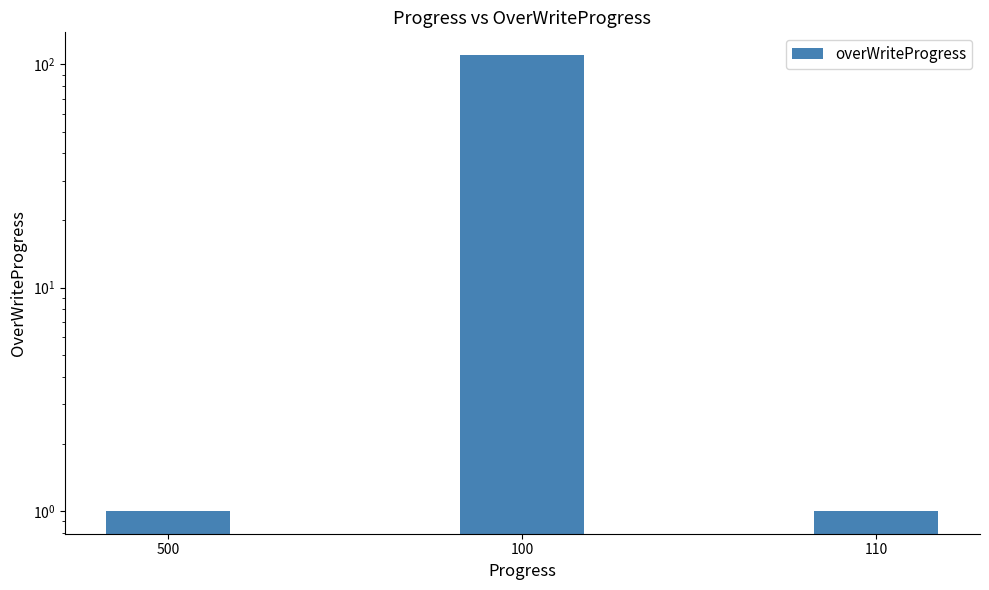

Which has a higher value, 100 or 110?

100